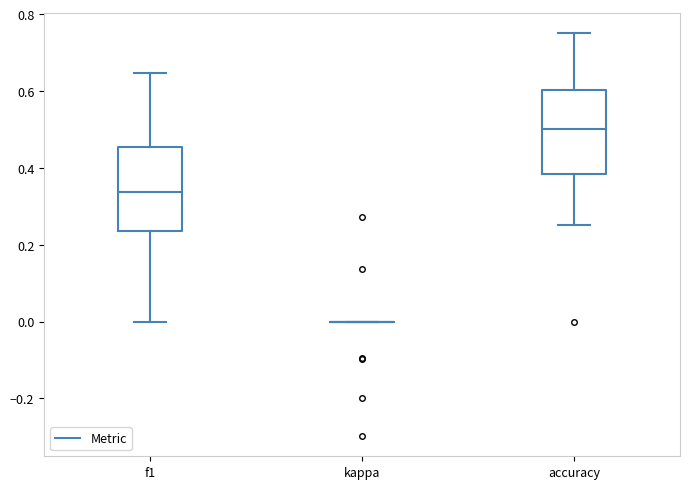

Reading left to right, transcribe this box plot: for each box, give where its median line is, the range the box spans, and where its two whiskers end, as read against the y-axis. The values are not printed on the chart, so give them approximately, as read against the axis.

f1: median 0.34, box 0.24 to 0.46, whiskers 0.00 to 0.64
kappa: box collapsed to a line at 0.00, whiskers 0.00 to 0.00
accuracy: median 0.50, box 0.38 to 0.60, whiskers 0.26 to 0.76